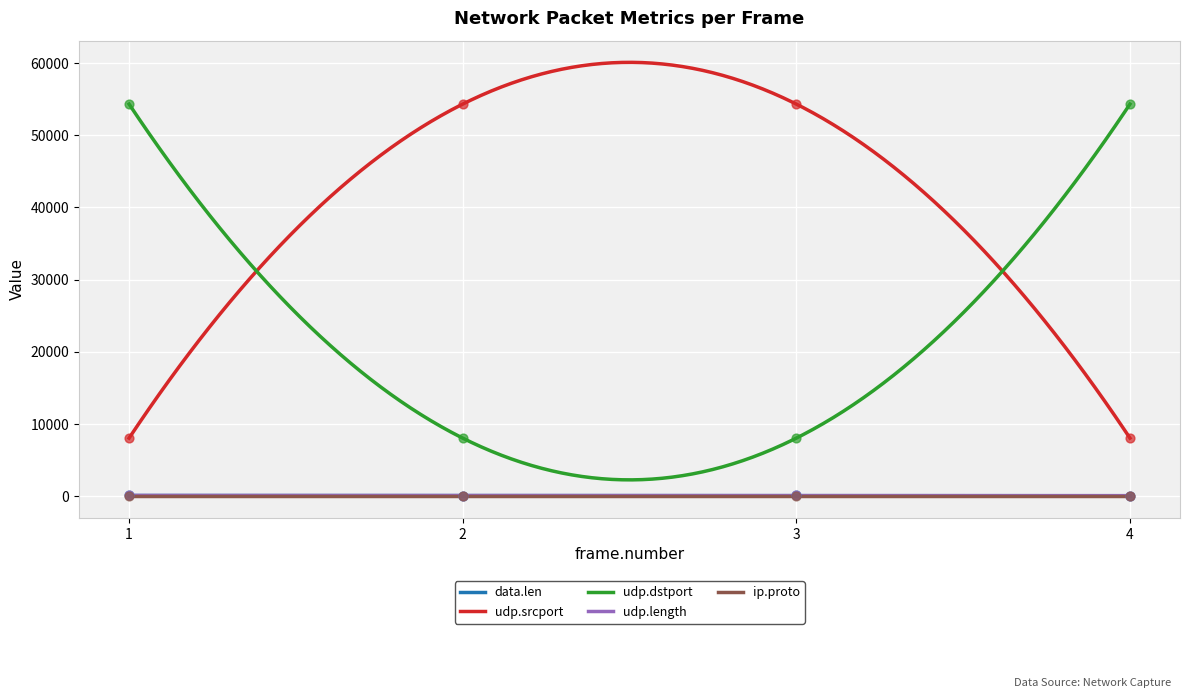

What are all the series names shown in the legend?

data.len, udp.srcport, udp.dstport, udp.length